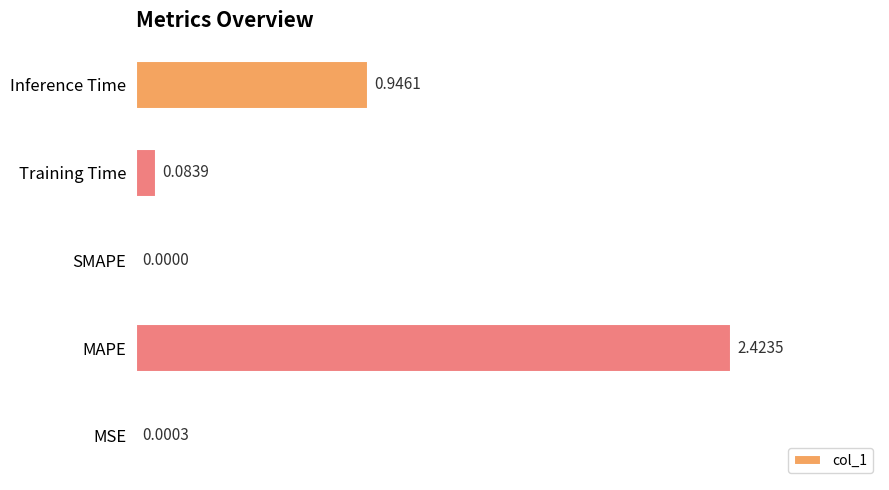

What is the average value?

0.7